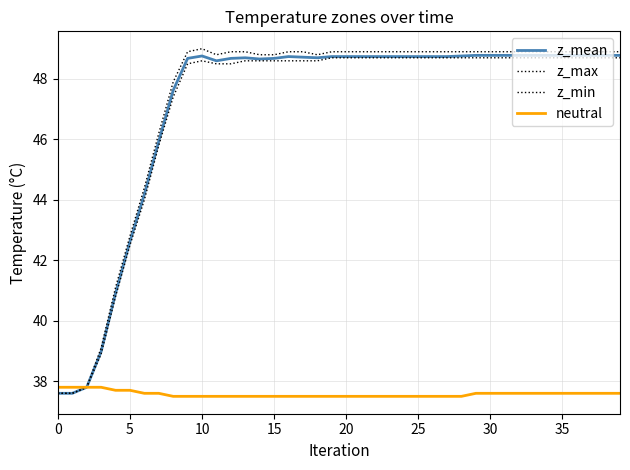

Reading left to right, transcribe all the data shown in this chart.

z_mean: 37.6	37.6	37.8	39.0	40.9	42.6	44.2	45.9	47.6	48.7	48.8	48.6	48.7	48.7	48.7	48.7	48.7	48.7	48.7	48.7	48.7	48.7	48.7	48.7	48.7	48.7	48.7	48.7	48.8	48.8	48.8	48.8	48.8	48.8	48.8	48.8	48.8	48.8	48.8	48.8
z_max: 37.6	37.6	37.8	39.1	41.1	42.8	44.4	46.2	47.9	48.9	49.0	48.8	48.9	48.9	48.8	48.8	48.9	48.9	48.8	48.9	48.9	48.9	48.9	48.9	48.9	48.9	48.9	48.9	48.9	48.9	48.9	48.9	48.9	48.9	48.9	48.9	48.9	48.9	48.9	48.9
z_min: 37.6	37.6	37.8	38.9	40.8	42.5	44.0	45.8	47.4	48.5	48.6	48.5	48.5	48.6	48.6	48.6	48.6	48.6	48.6	48.7	48.7	48.7	48.7	48.7	48.7	48.7	48.7	48.7	48.7	48.7	48.7	48.7	48.7	48.7	48.7	48.7	48.7	48.7	48.7	48.7
neutral: 37.8	37.8	37.8	37.8	37.7	37.7	37.6	37.6	37.5	37.5	37.5	37.5	37.5	37.5	37.5	37.5	37.5	37.5	37.5	37.5	37.5	37.5	37.5	37.5	37.5	37.5	37.5	37.5	37.5	37.6	37.6	37.6	37.6	37.6	37.6	37.6	37.6	37.6	37.6	37.6